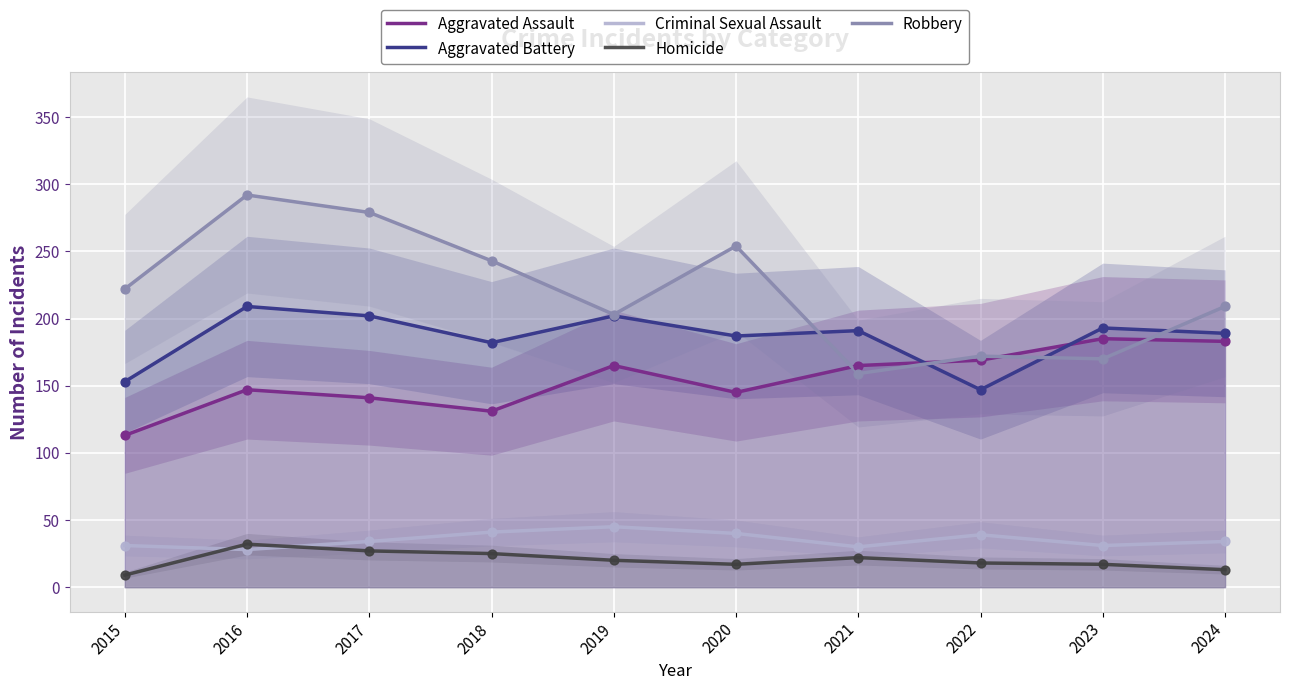

Which series contains the highest Y value?

Robbery